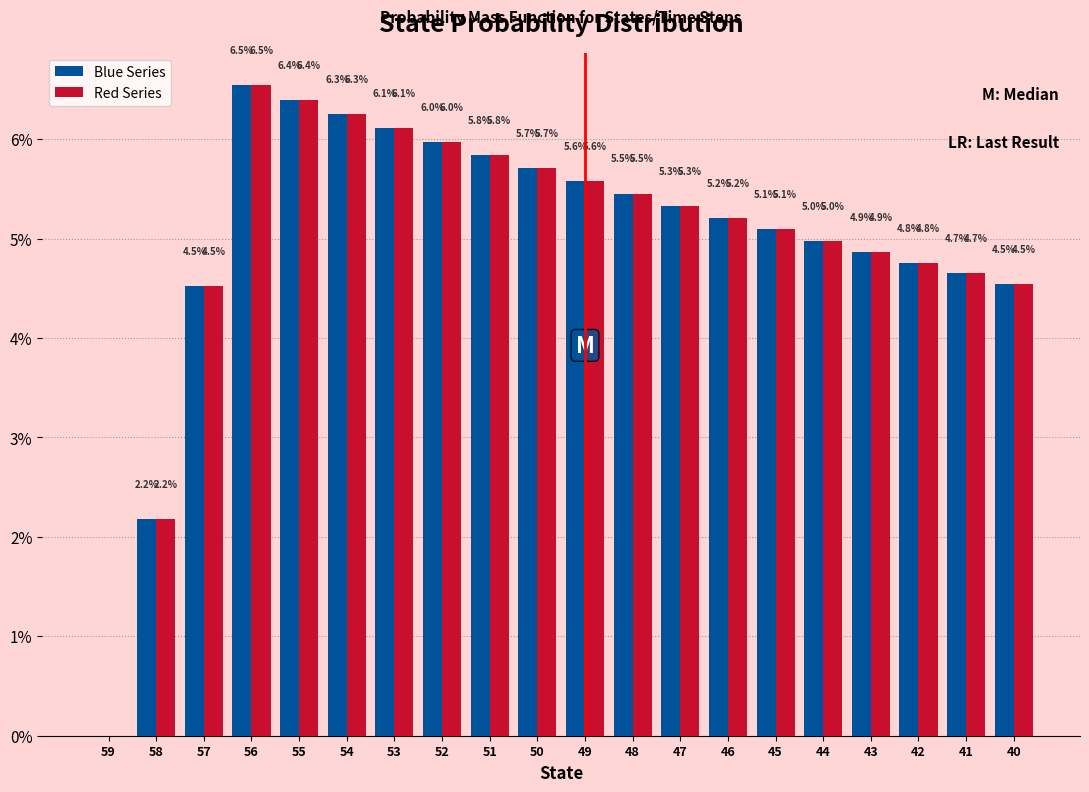

Reading left to right, what are all the values shown in this chart?

Blue Series: 59=0.0	58=2.2	57=4.5	56=6.5	55=6.4	54=6.3	53=6.1	52=6.0	51=5.8	50=5.7	49=5.6	48=5.5	47=5.3	46=5.2	45=5.1	44=5.0	43=4.9	42=4.8	41=4.7	40=4.5
Red Series: 59=0.0	58=2.2	57=4.5	56=6.5	55=6.4	54=6.3	53=6.1	52=6.0	51=5.8	50=5.7	49=5.6	48=5.5	47=5.3	46=5.2	45=5.1	44=5.0	43=4.9	42=4.8	41=4.7	40=4.5